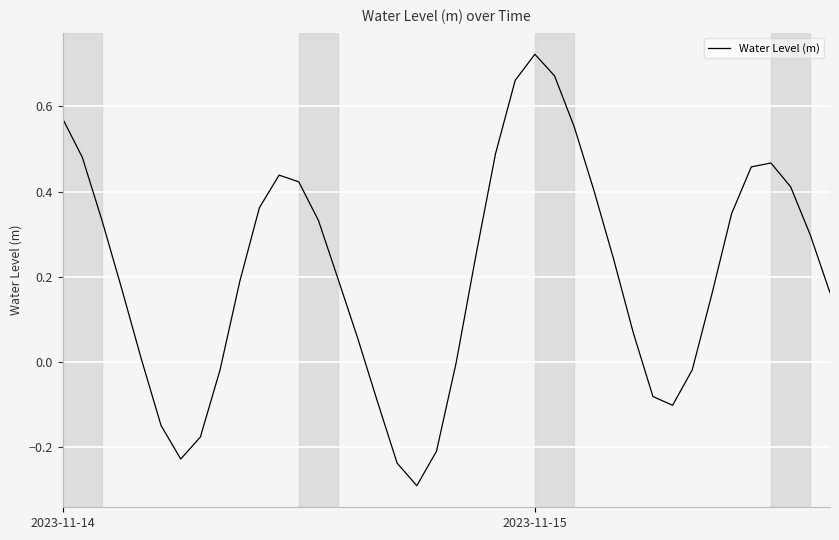

What is the difference between the maximum and minimum values?

1.0